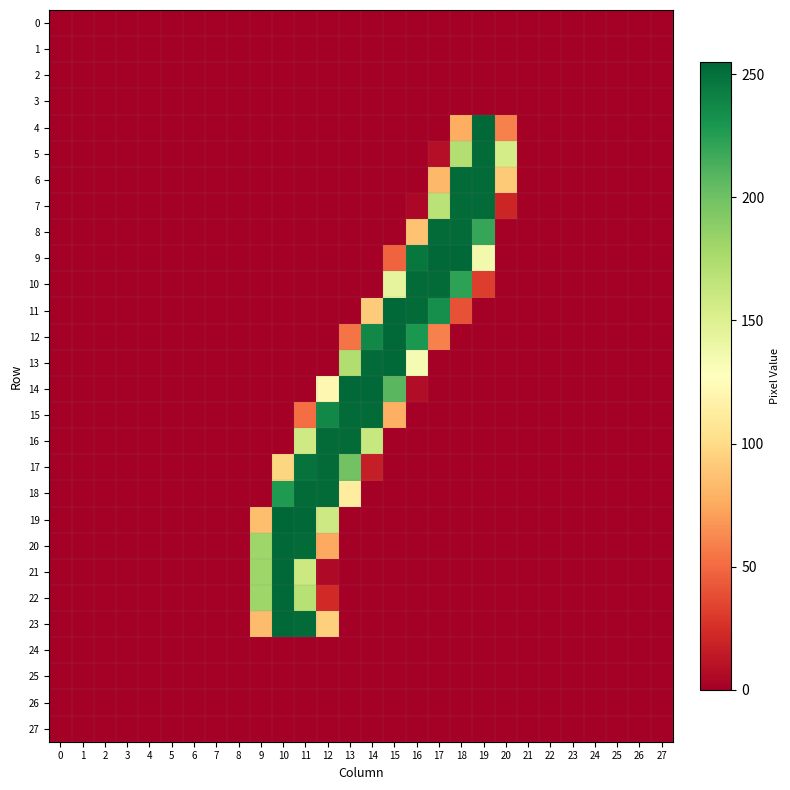

At 16, list the series in order from largest to smallest.

10, 11, 9, 12, 13, 8, 14, 7, 0, 1, 2, 3, 4, 5, 6, 15, 16, 17, 18, 19, 20, 21, 22, 23, 24, 25, 26, 27